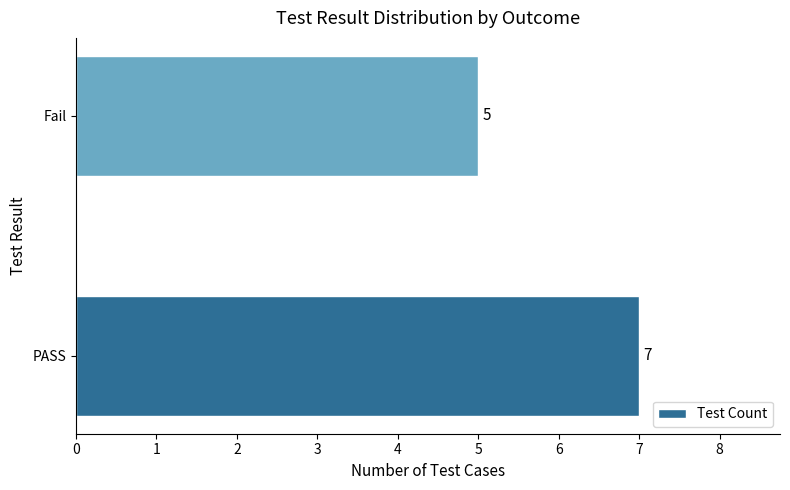

How many values are between 5 and 7?

2